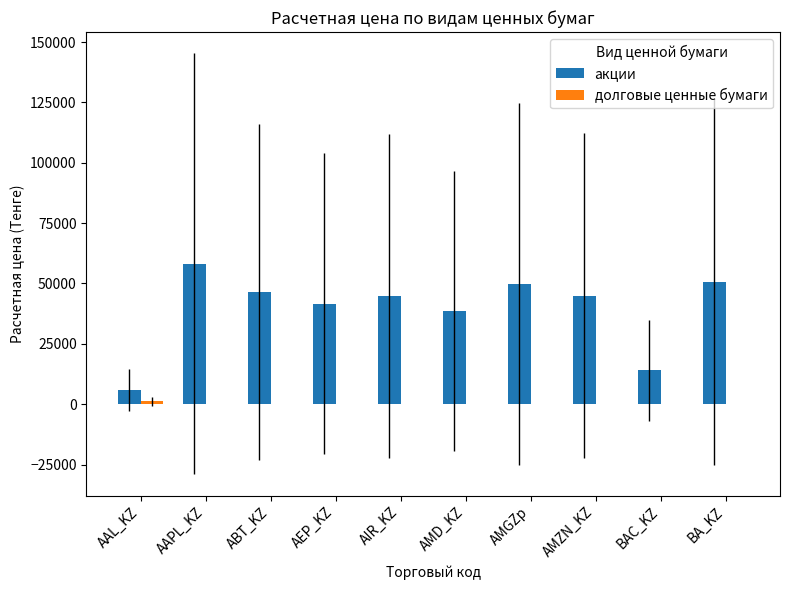

Which series has the largest total across all categories?

акции